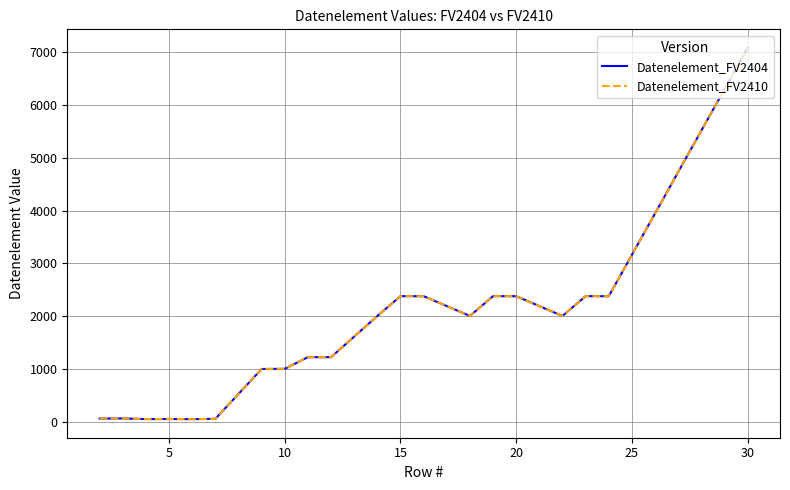

Does the chart have visible grid lines?

Yes